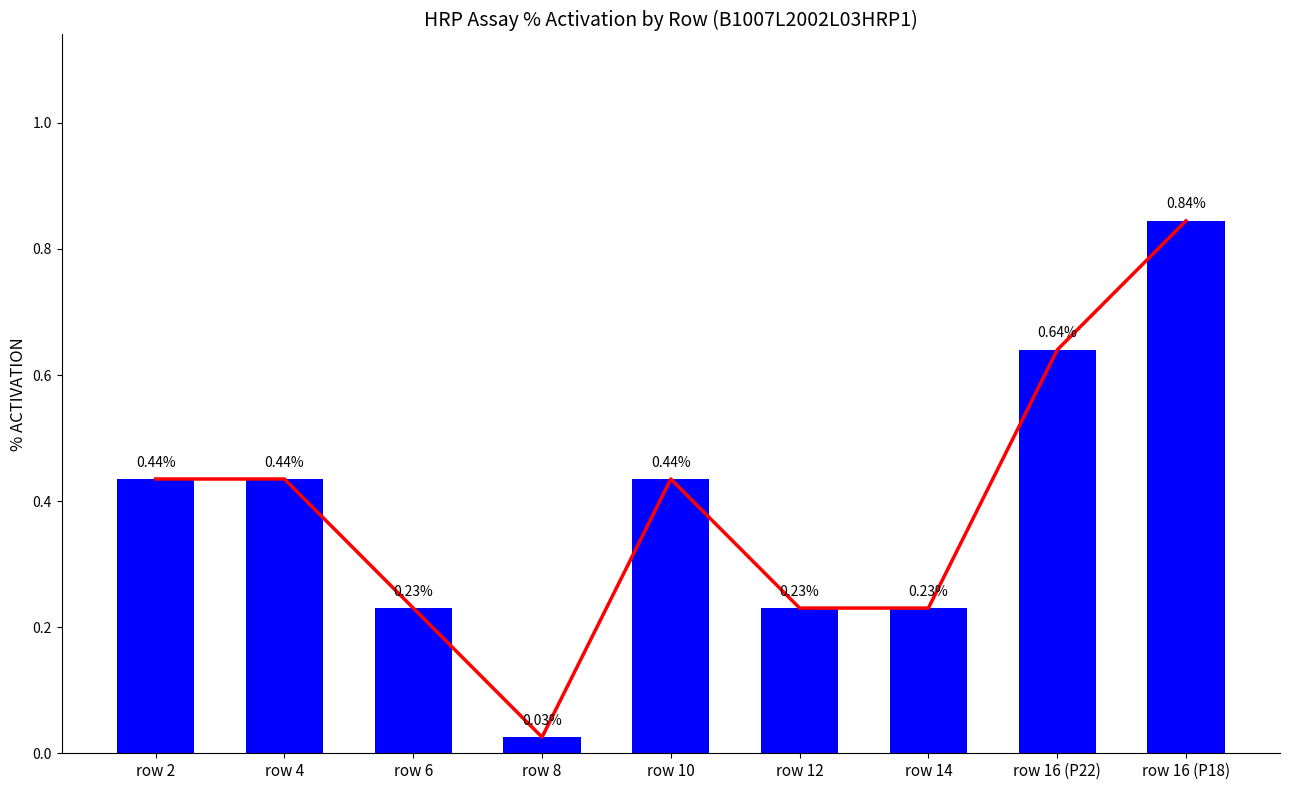

Read the value at row 4.

0.4